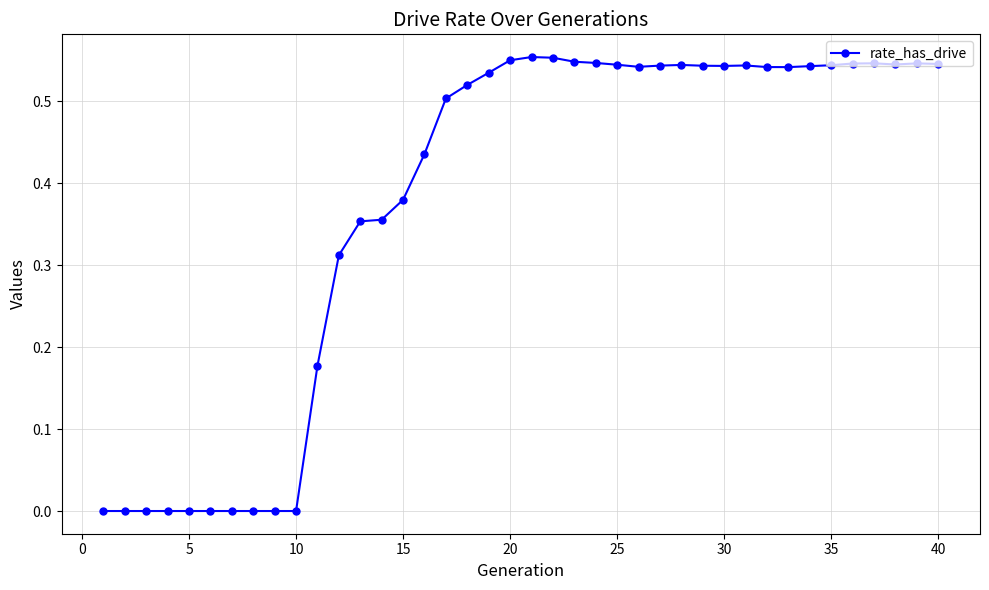

True or false: there are more than 0 points higher than both neighbors.

True